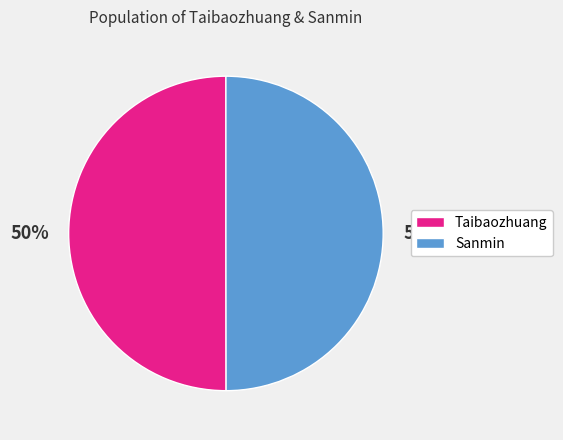

What is the ratio of the value at Sanmin to the value at Taibaozhuang?

1.0